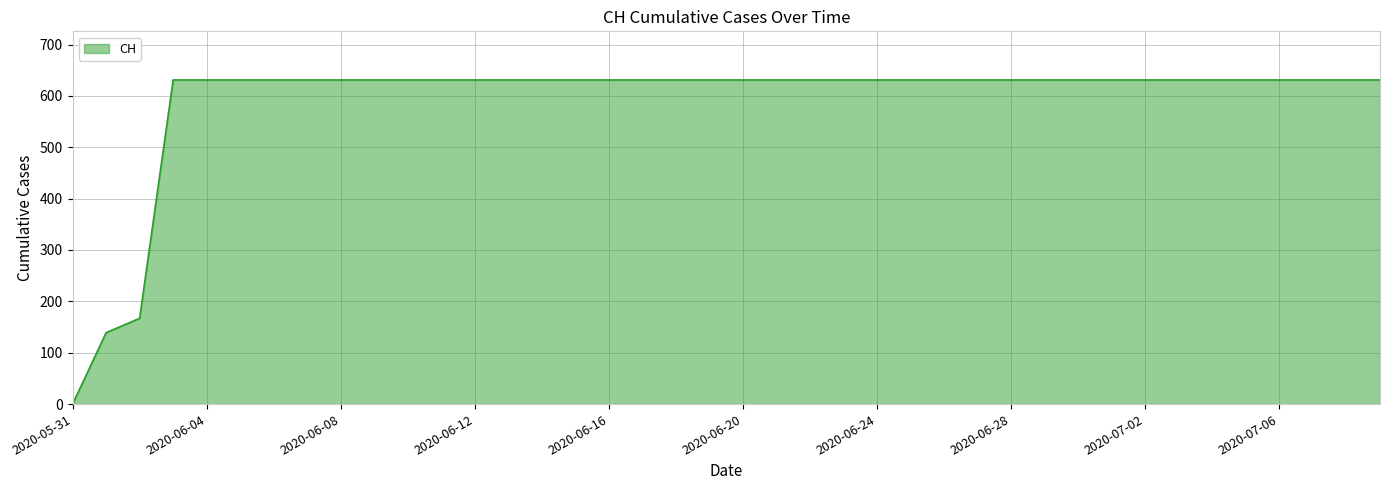

What is the difference between the maximum and minimum values?

631